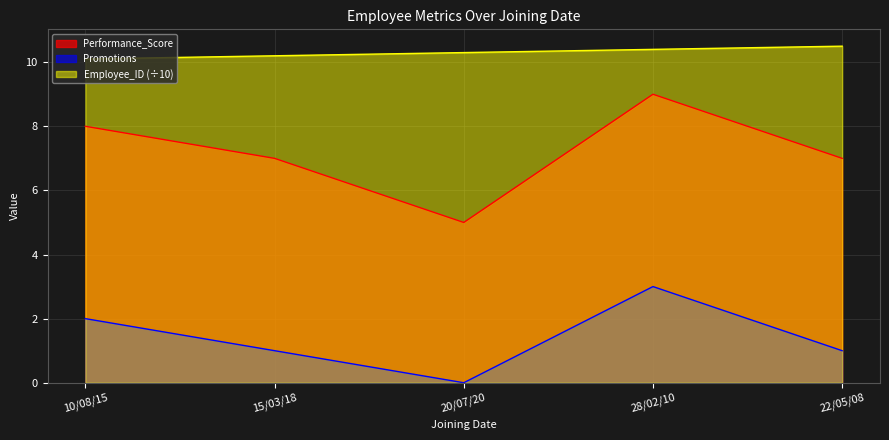

True or false: Performance_Score and Promotions cross at least once.

False